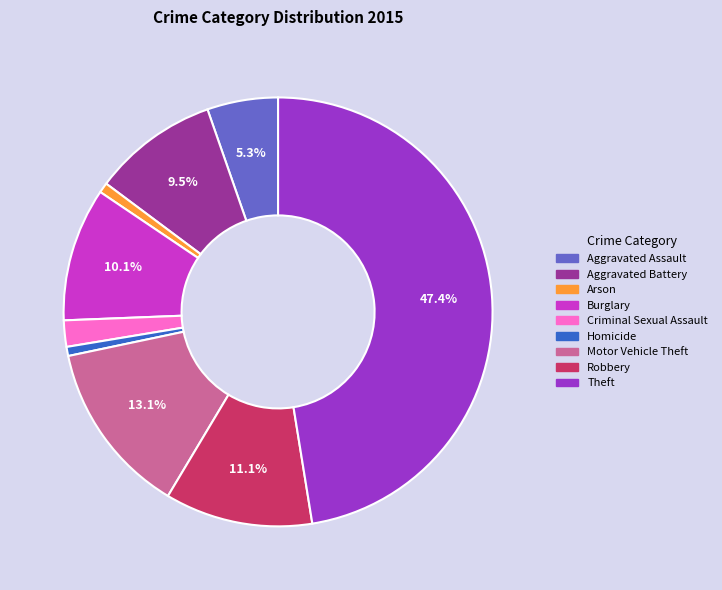

Does Theft account for over 50% of the chart?

No